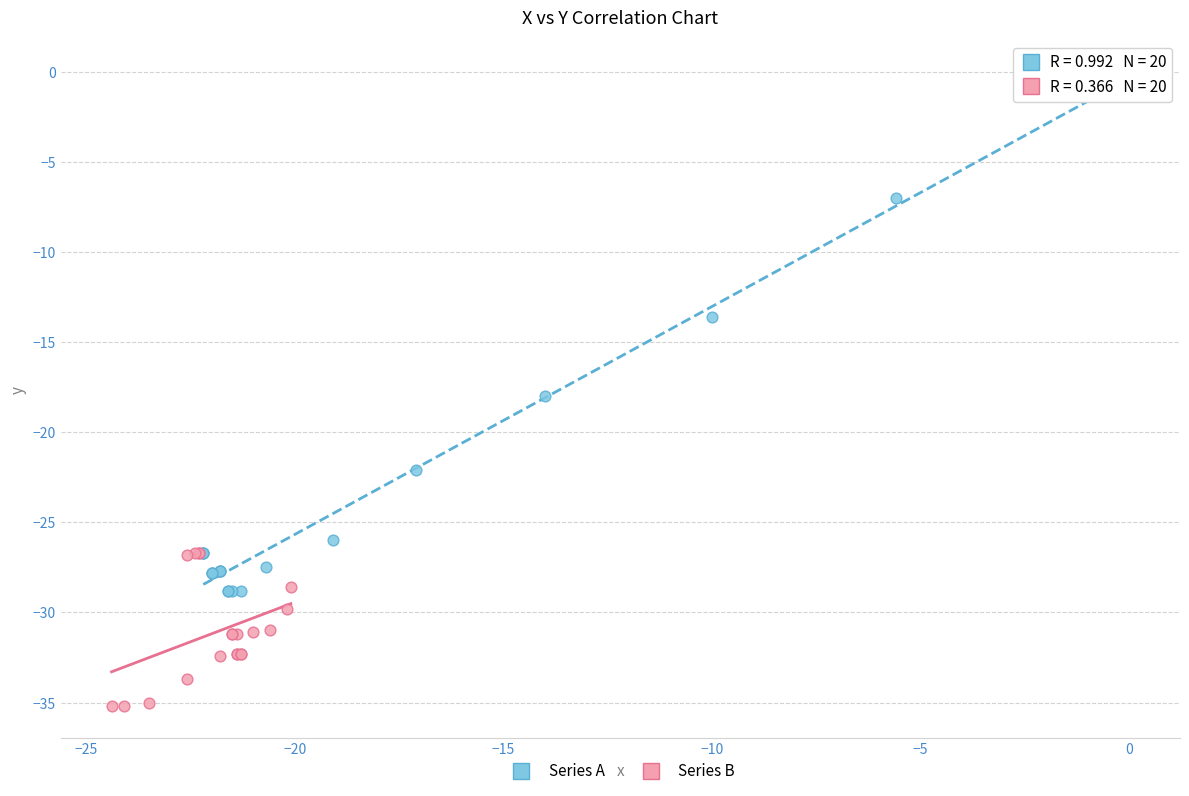

Which series contains the highest Y value?

Series A